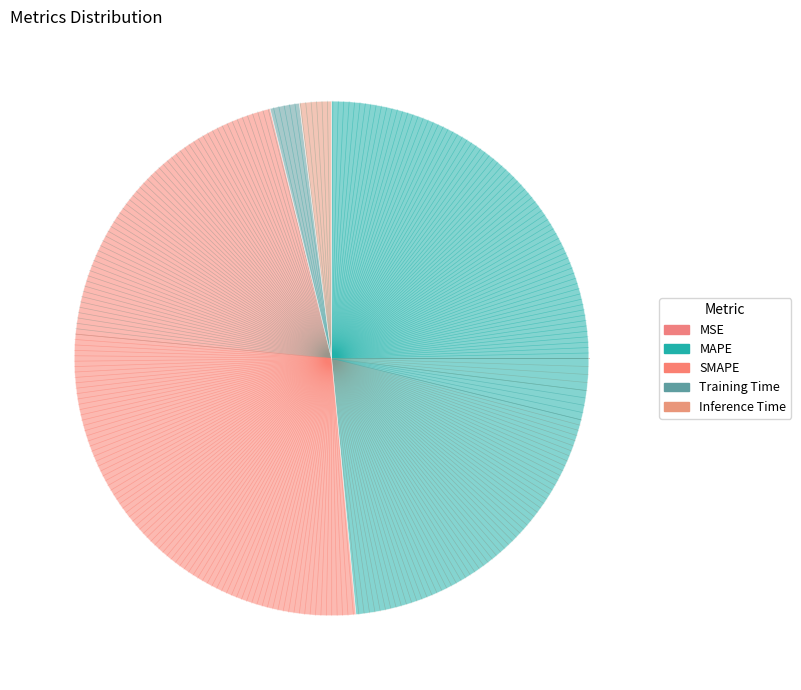

Combined, do SMAPE and Inference Time account for over 50%?

No